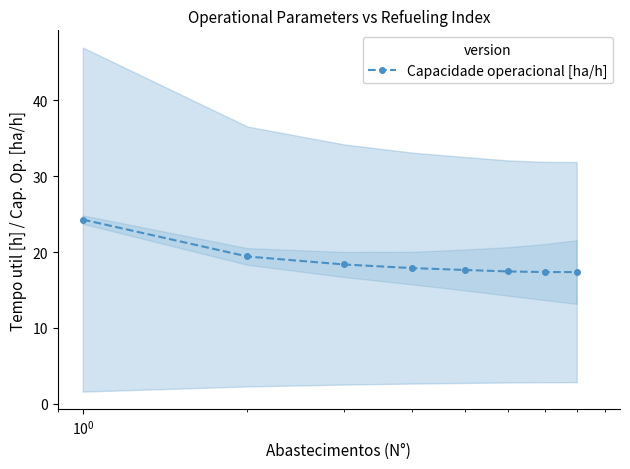

What is the difference between the second highest and second lowest values?

2.1